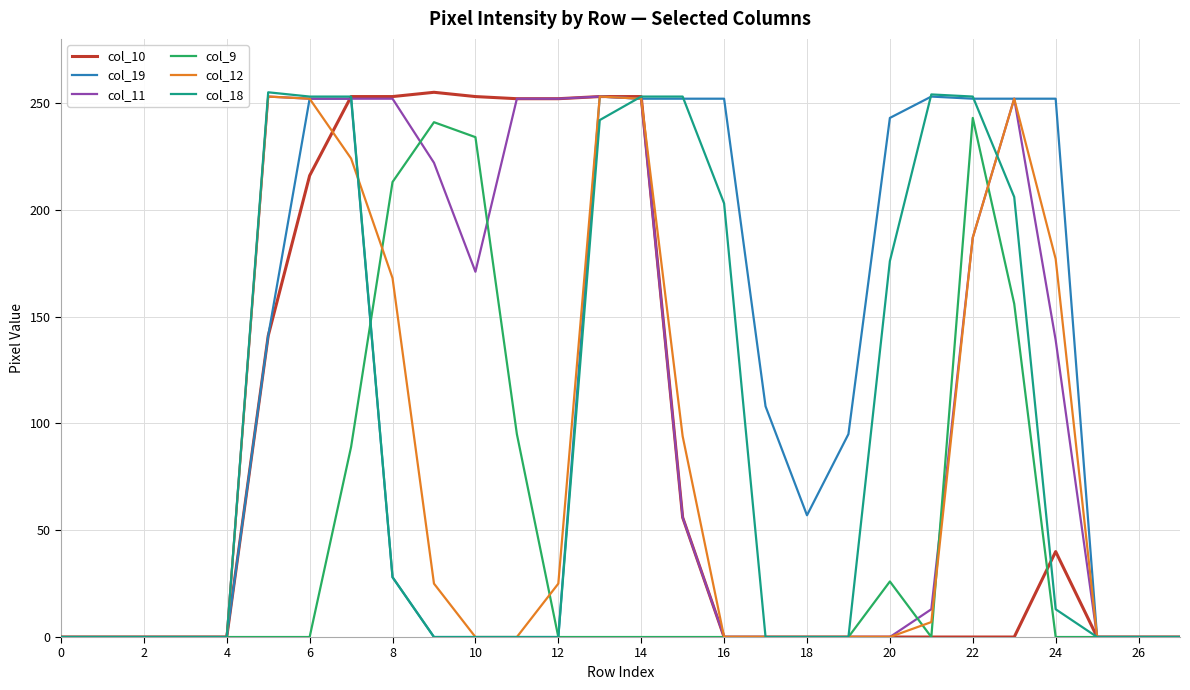

What is the sum of all col_18 values?

2642